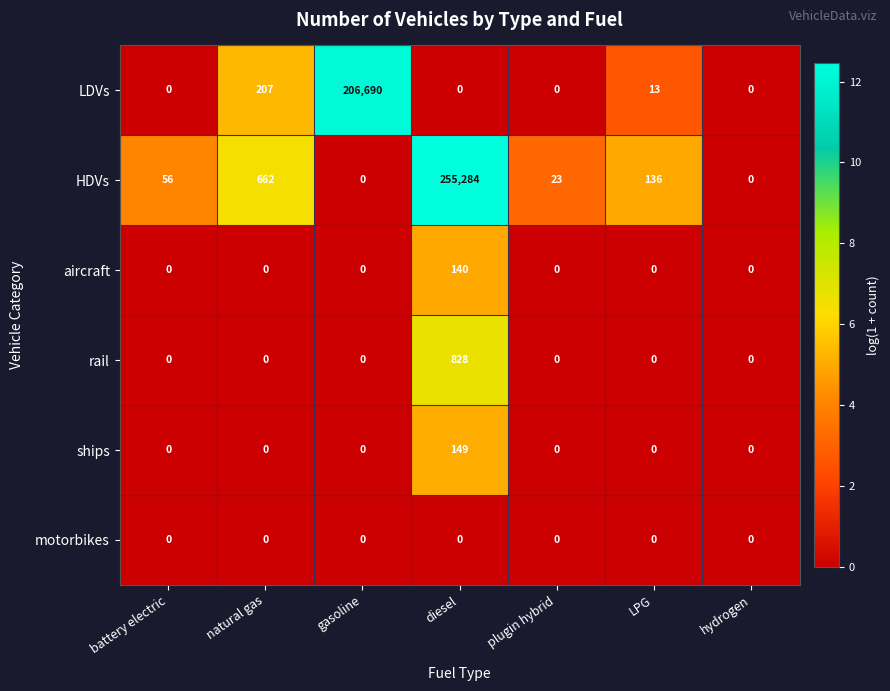

The ships series shows -65 at battery electric. True or false?

False